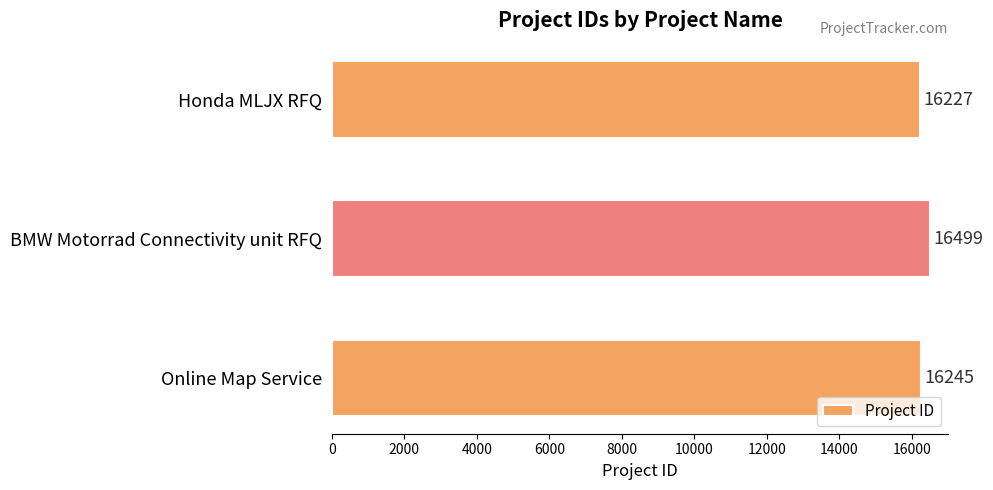

Is it true that the value at Online Map Service is 5065?

False